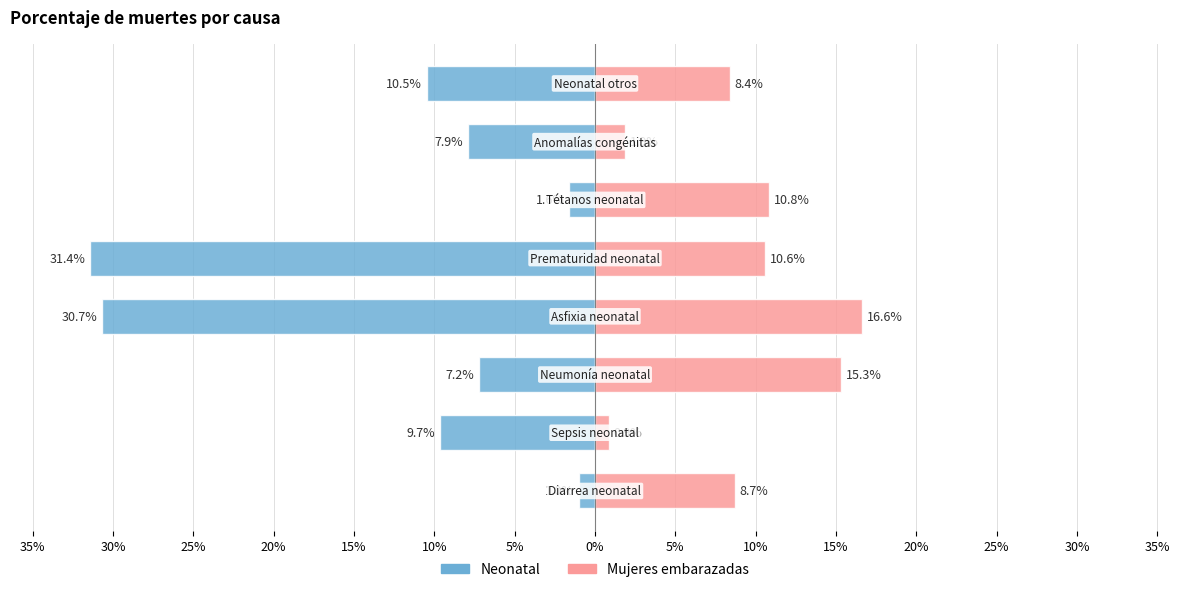

True or false: Neonatal has a value of -54.5 at 20%.

False